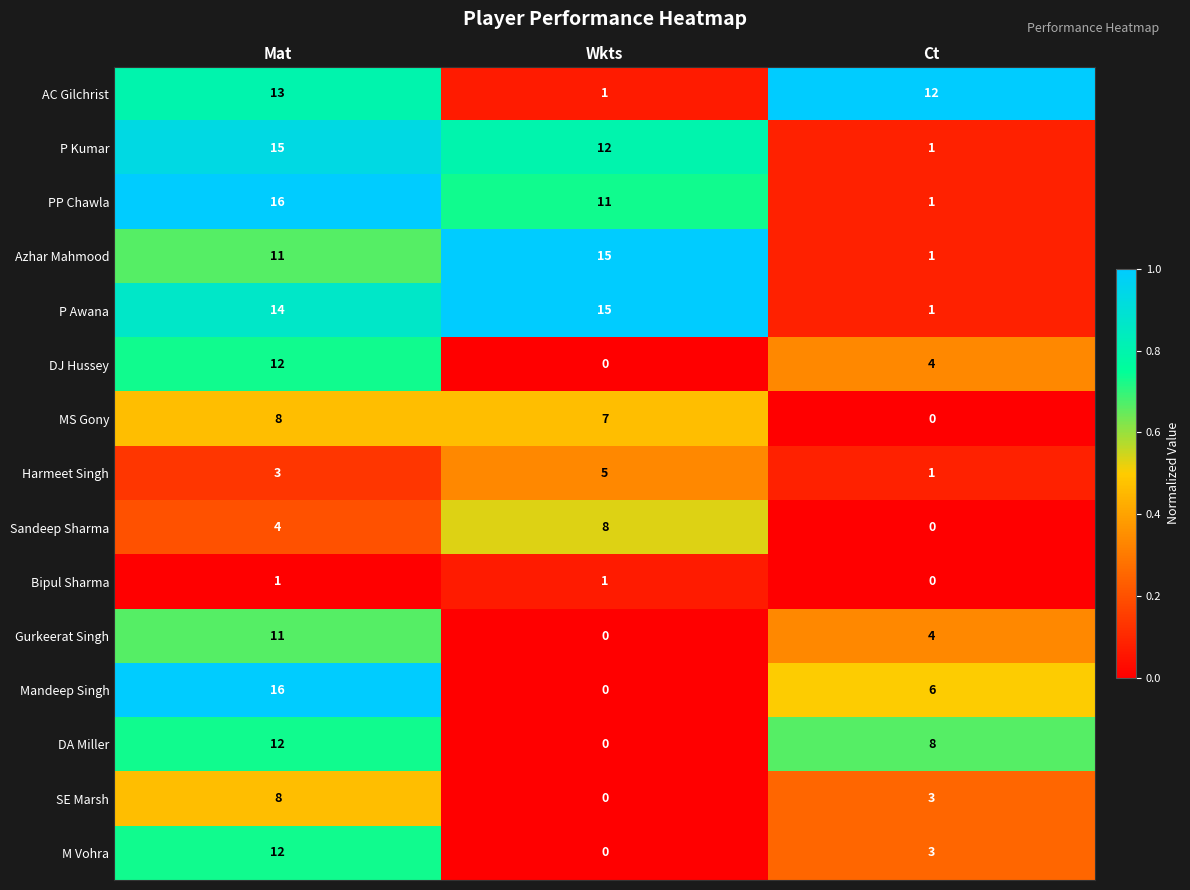

What is the greatest value displayed?

16